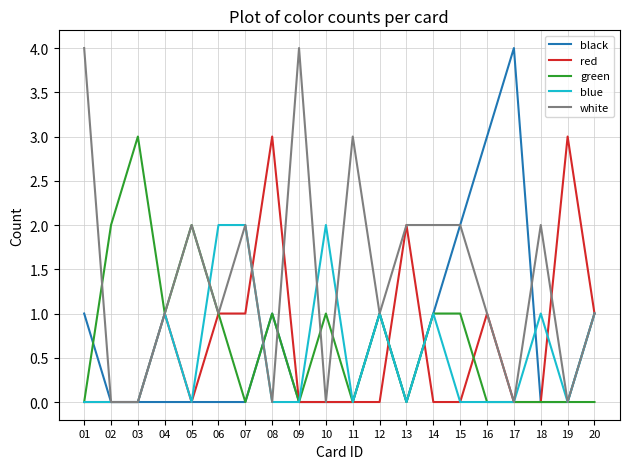

What is the sum of all blue values?

11